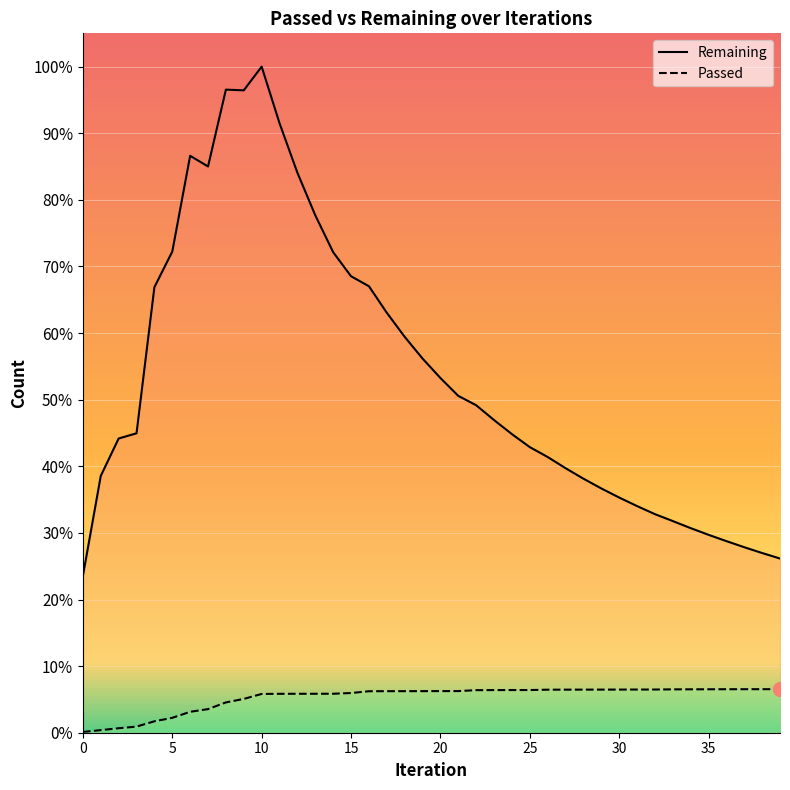

What is the approximate value of Passed at 6, to the nearest 50?

55200